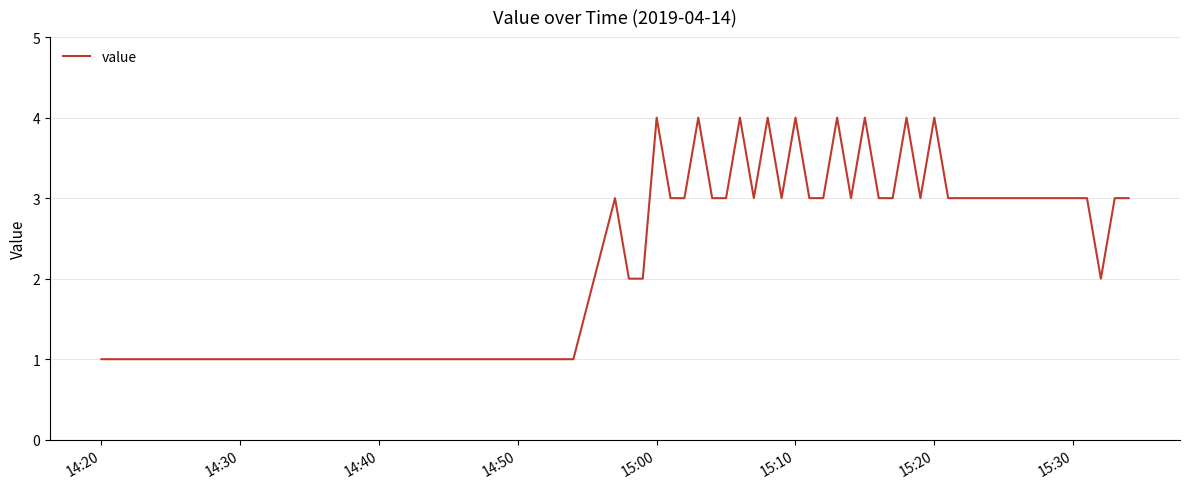

Does the chart have visible grid lines?

Yes